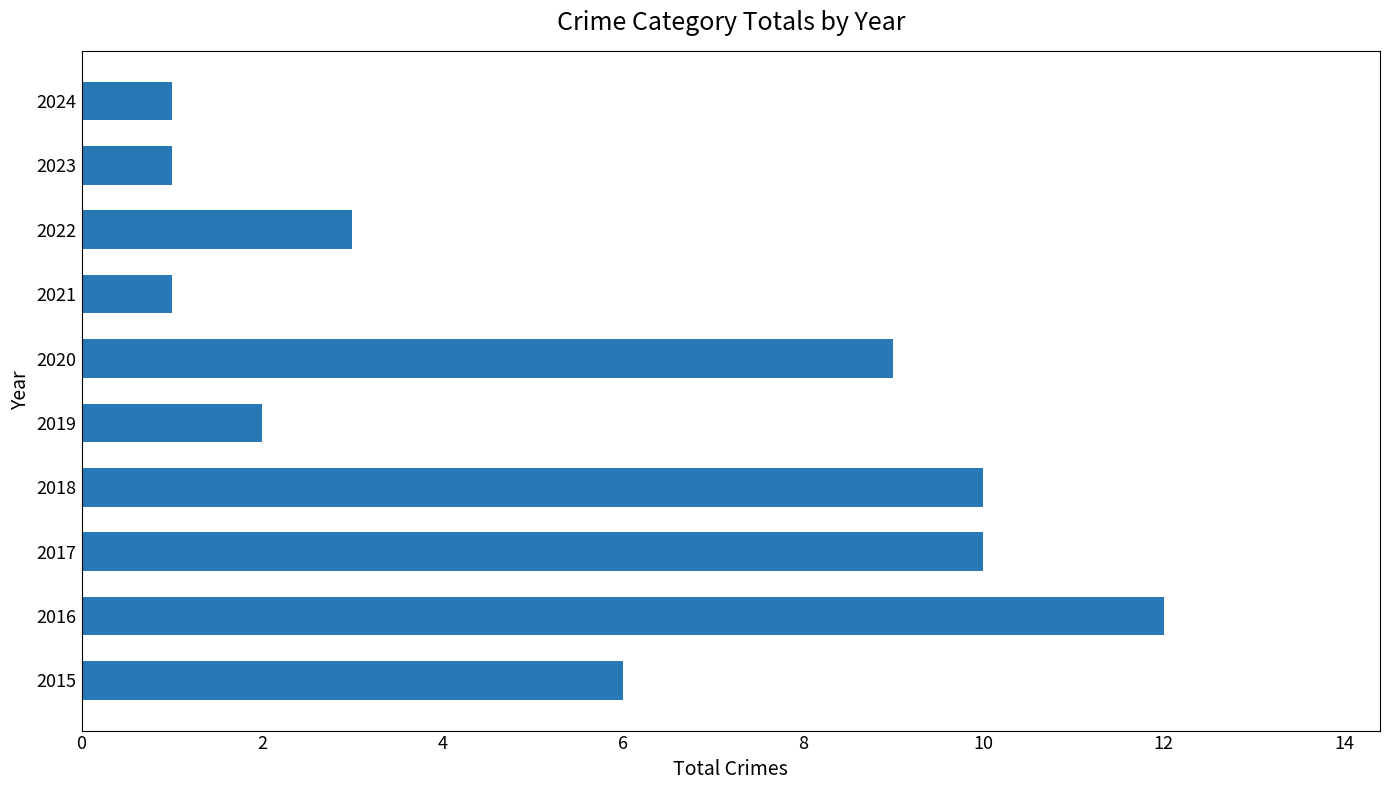

Are the bars grouped side by side (vs. stacked)?

No